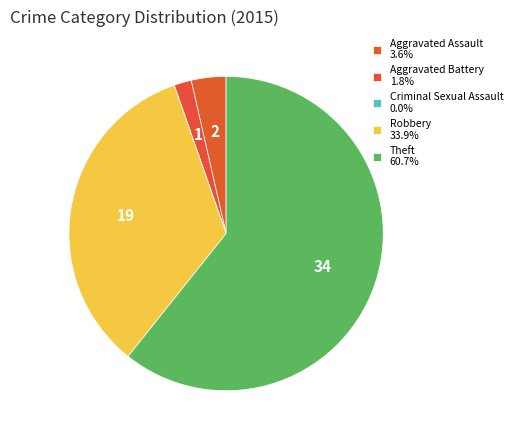

Combined, what portion of the pie is Theft and Aggravated Assault?

64.3%